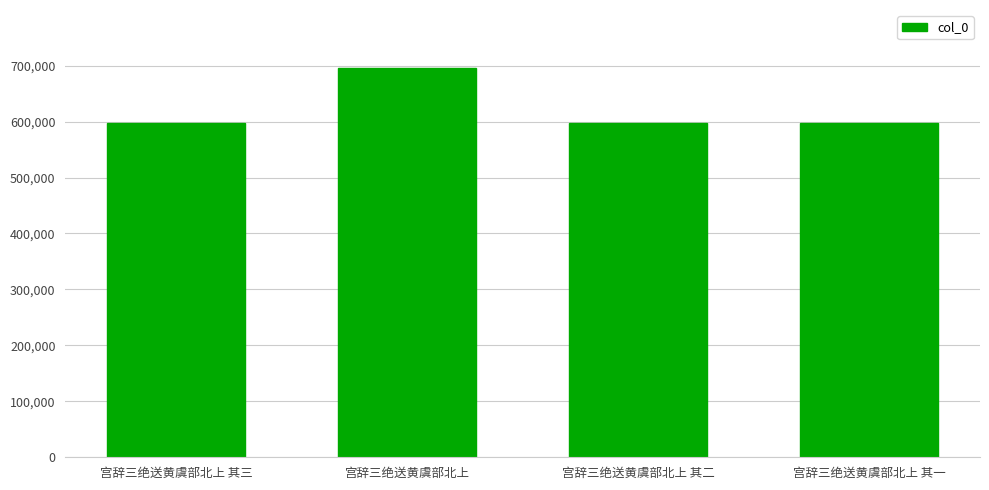

What is the label of the 1st bar from the right?

宫辞三绝送黄虞部北上 其一